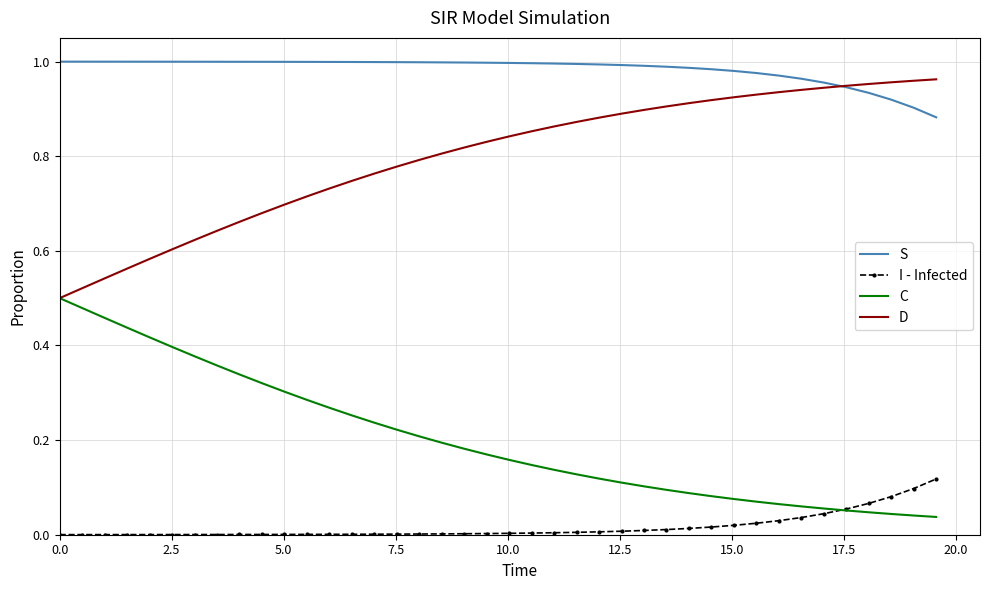

True or false: I - Infected and C cross at least once.

True